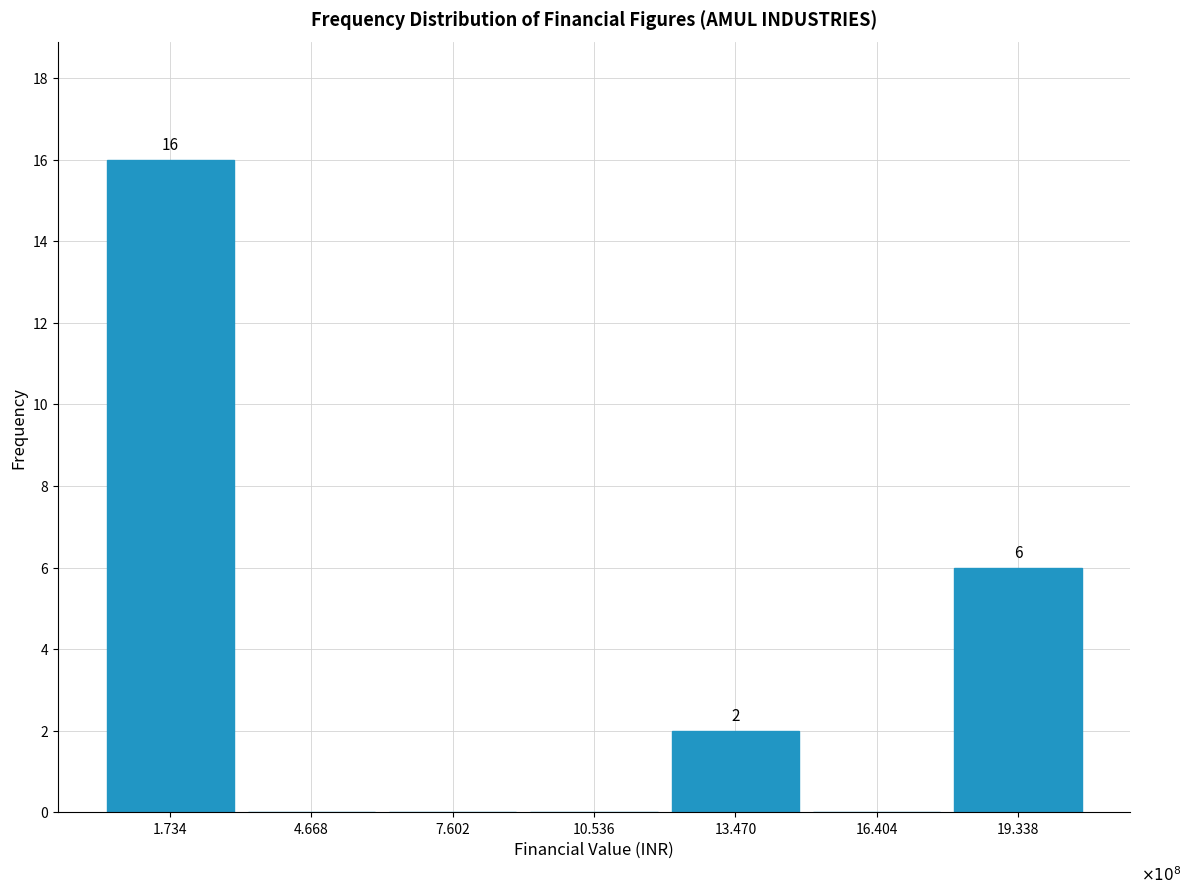

Reading left to right, list all the values displayed in this chart.

1.734=16	4.668=0	7.602=0	10.536=0	13.470=2	16.404=0	19.338=6